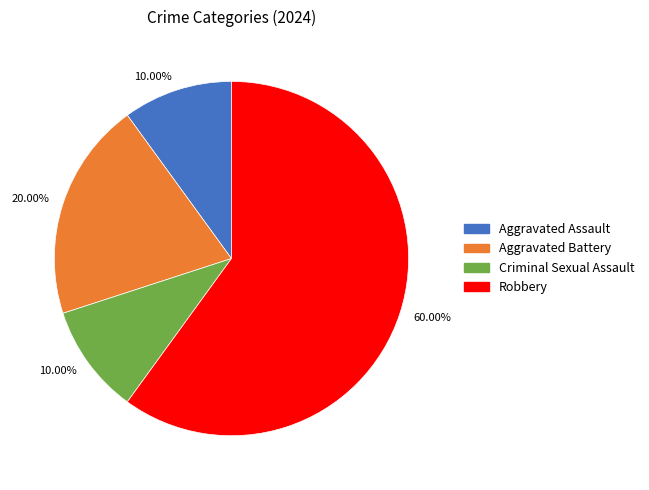

How many slices are in this pie chart?

4